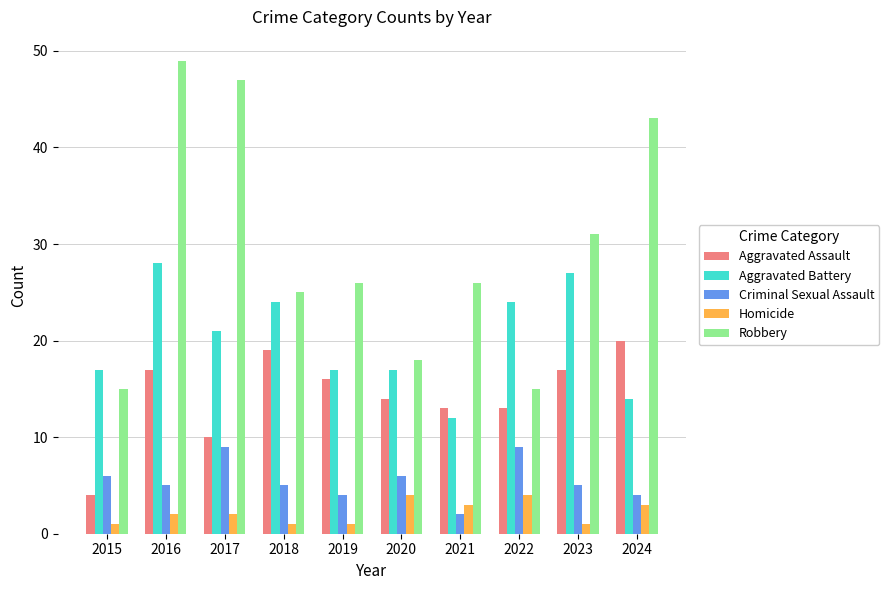

Reading right to left, what are all the values shown in this chart?

Aggravated Assault: 2024=20	2023=17	2022=13	2021=13	2020=14	2019=16	2018=19	2017=10	2016=17	2015=4
Aggravated Battery: 2024=14	2023=27	2022=24	2021=12	2020=17	2019=17	2018=24	2017=21	2016=28	2015=17
Criminal Sexual Assault: 2024=4	2023=5	2022=9	2021=2	2020=6	2019=4	2018=5	2017=9	2016=5	2015=6
Homicide: 2024=3	2023=1	2022=4	2021=3	2020=4	2019=1	2018=1	2017=2	2016=2	2015=1
Robbery: 2024=43	2023=31	2022=15	2021=26	2020=18	2019=26	2018=25	2017=47	2016=49	2015=15